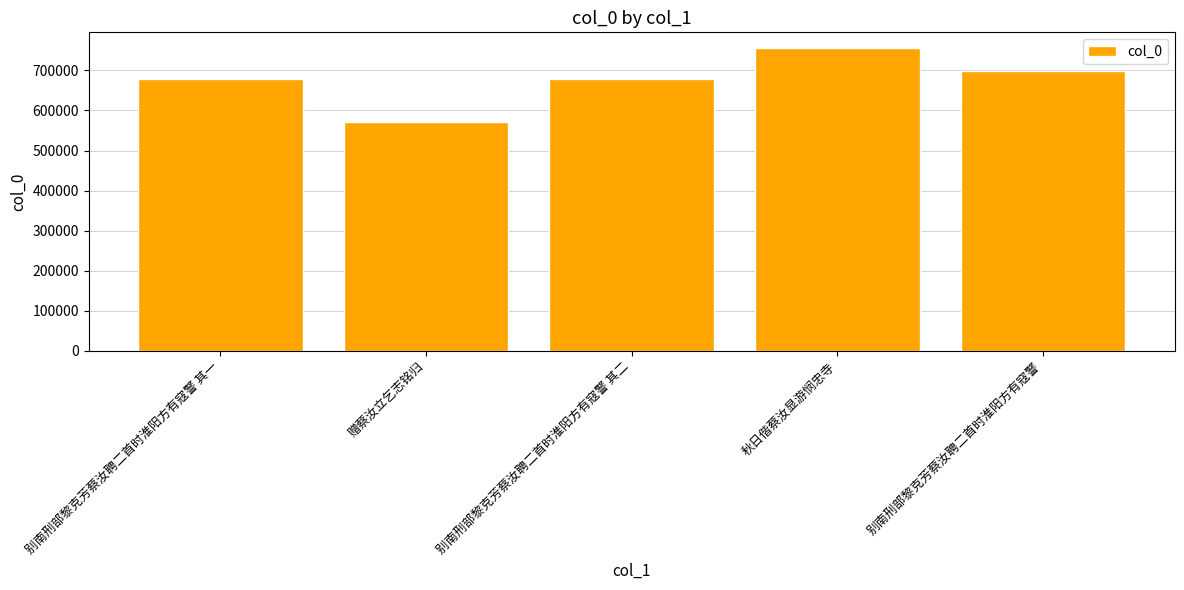

What position from the left is 别南刑部黎克芳蔡汝聘二首时淮阳方有寇警 其一?

1